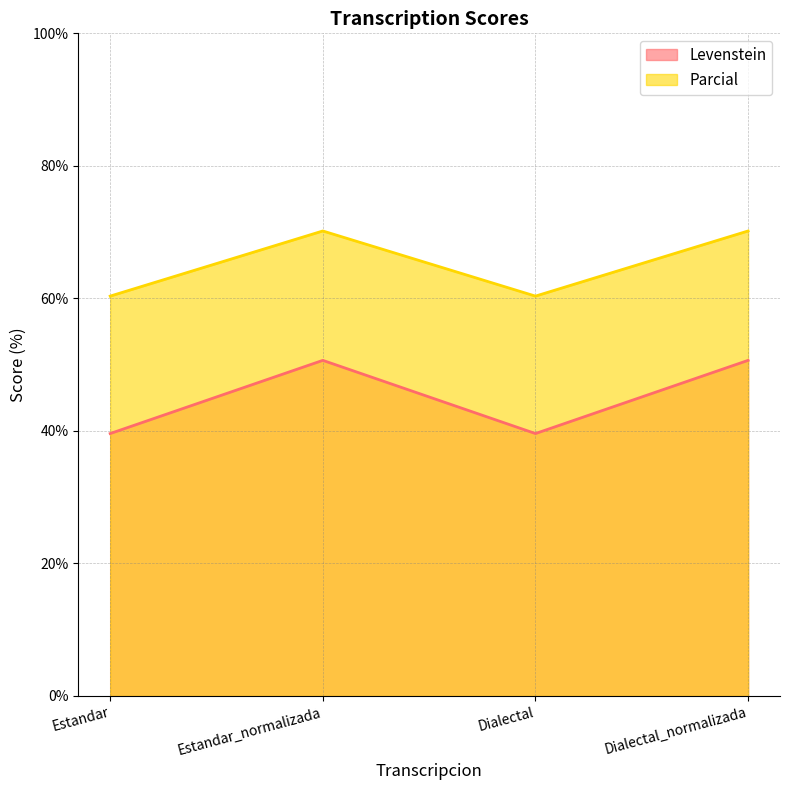

What is the spread (max minus min) of values at Estandar_normalizada?

19.5